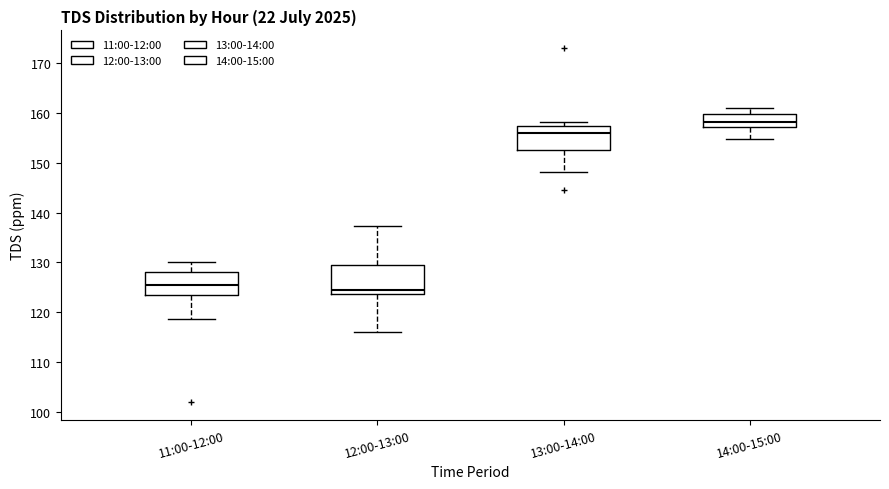

Which box's median line is the highest?

14:00-15:00